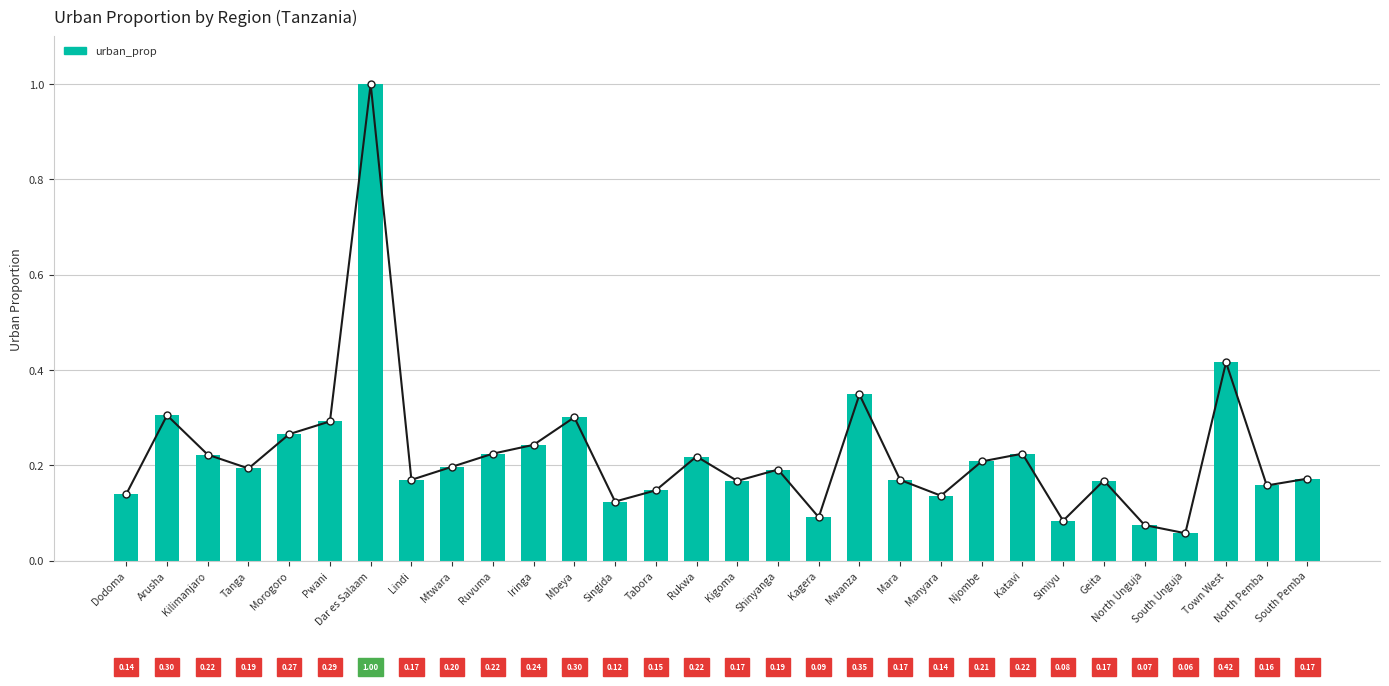

Rank the categories by value from lowest to highest.

South Unguja, North Unguja, Simiyu, Kagera, Singida, Manyara, Dodoma, Tabora, North Pemba, Kigoma, Geita, Mara, Lindi, South Pemba, Shinyanga, Tanga, Mtwara, Njombe, Rukwa, Kilimanjaro, Katavi, Ruvuma, Iringa, Morogoro, Pwani, Mbeya, Arusha, Mwanza, Town West, Dar es Salaam